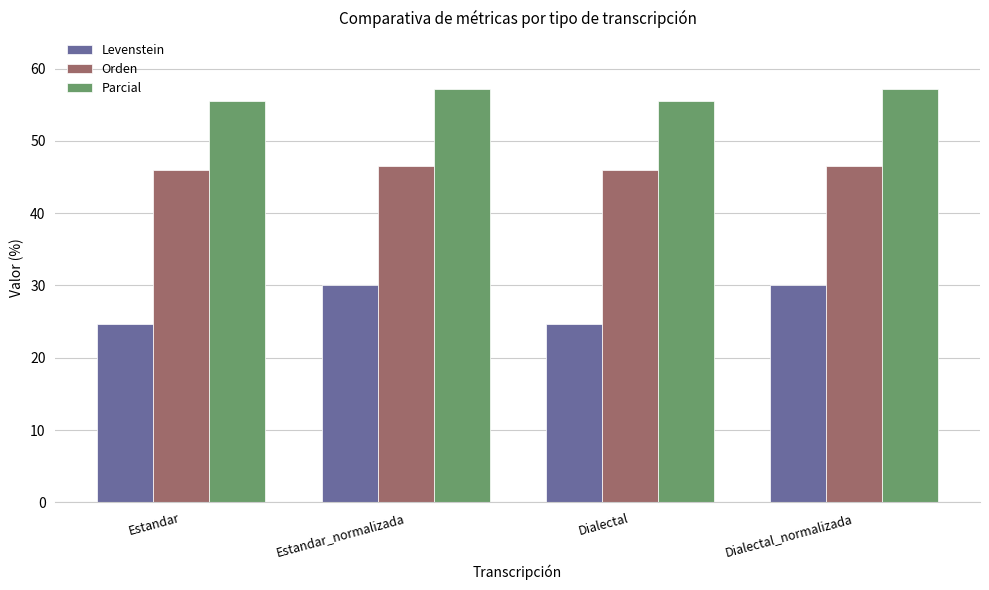

At how many categories does at least one series exceed 52?

4